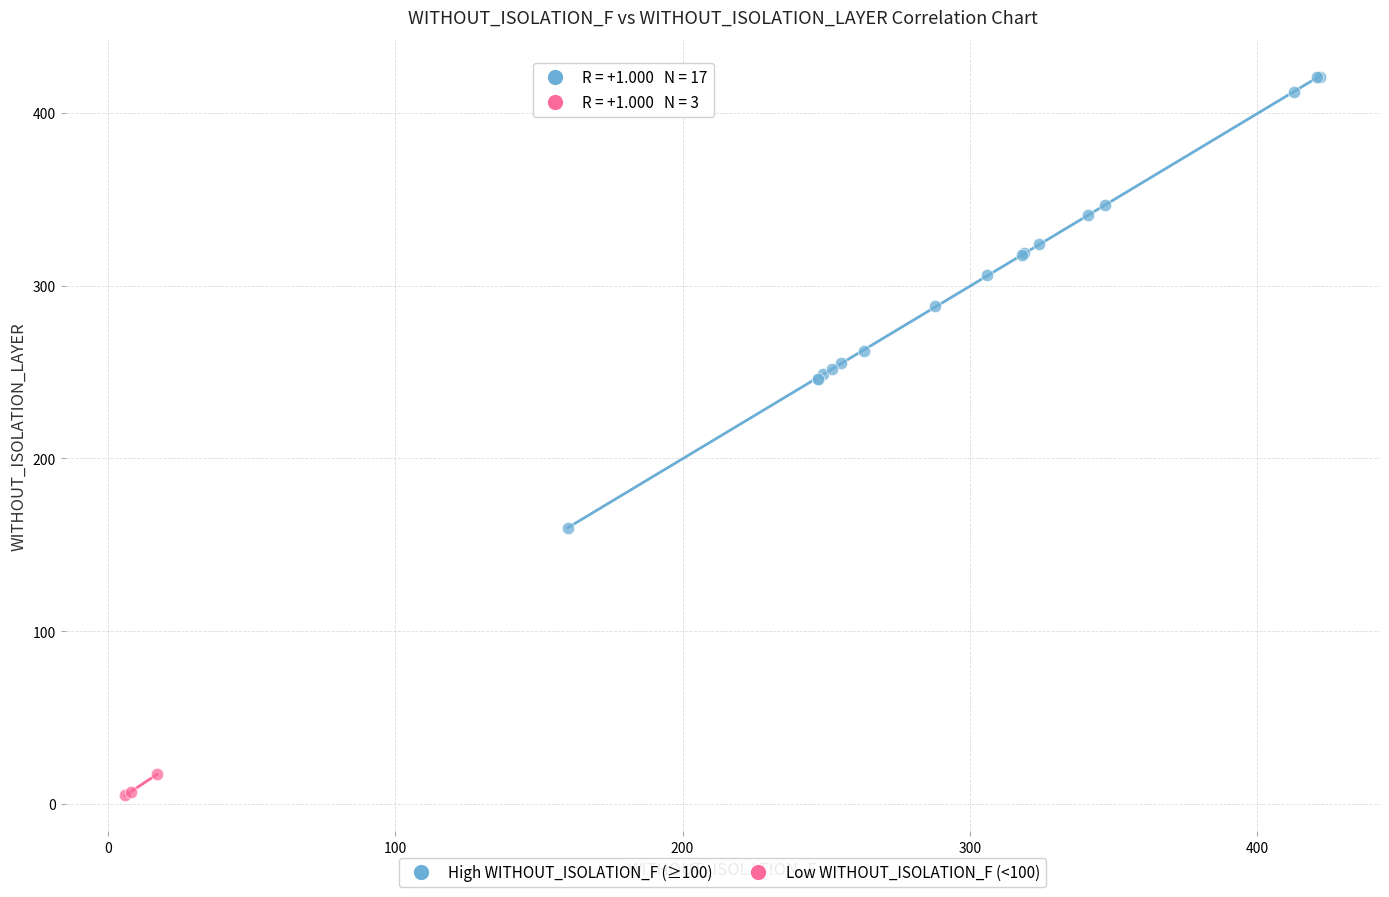

Which series has the widest spread of Y values?

High WITHOUT_ISOLATION_F (≥100)